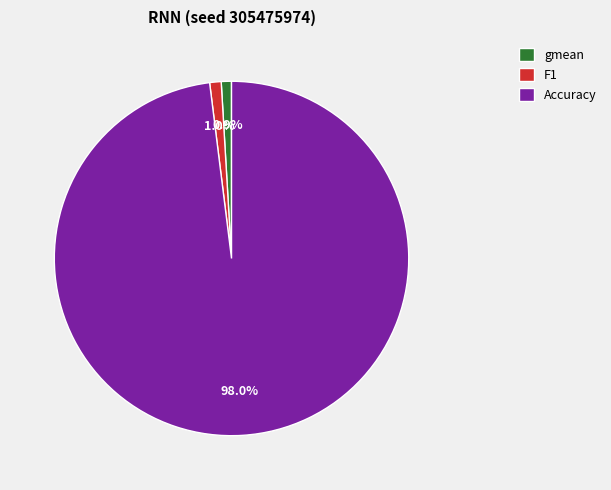

To the nearest percent, what is the difference between the largest and smallest slice percentages?

97%